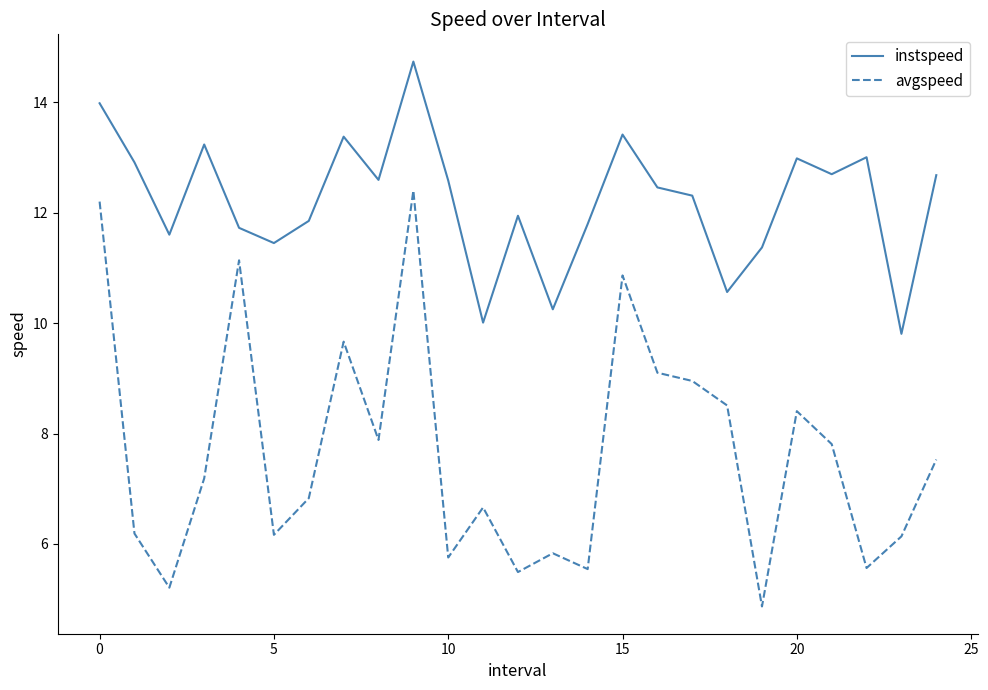

Rank the series by their average value, from highest to lowest.

instspeed, avgspeed